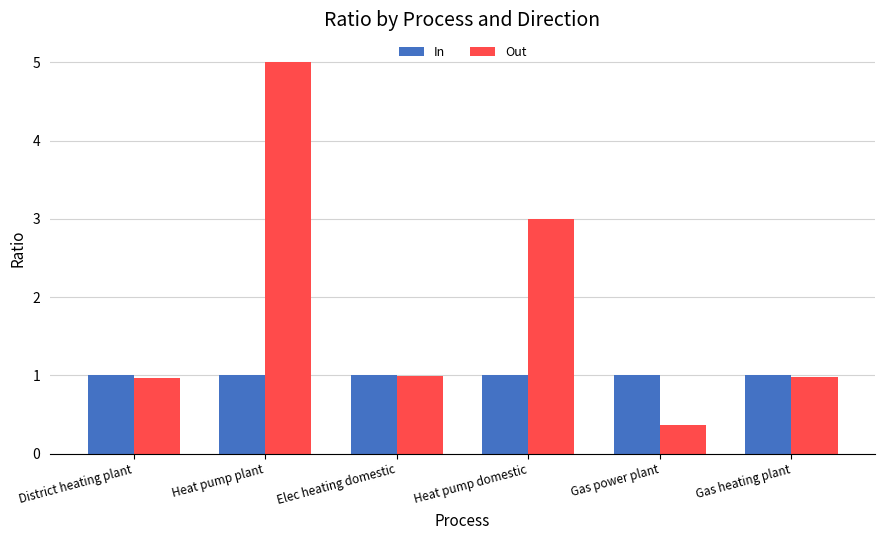

At which category is the sum across all series the highest?

Heat pump plant